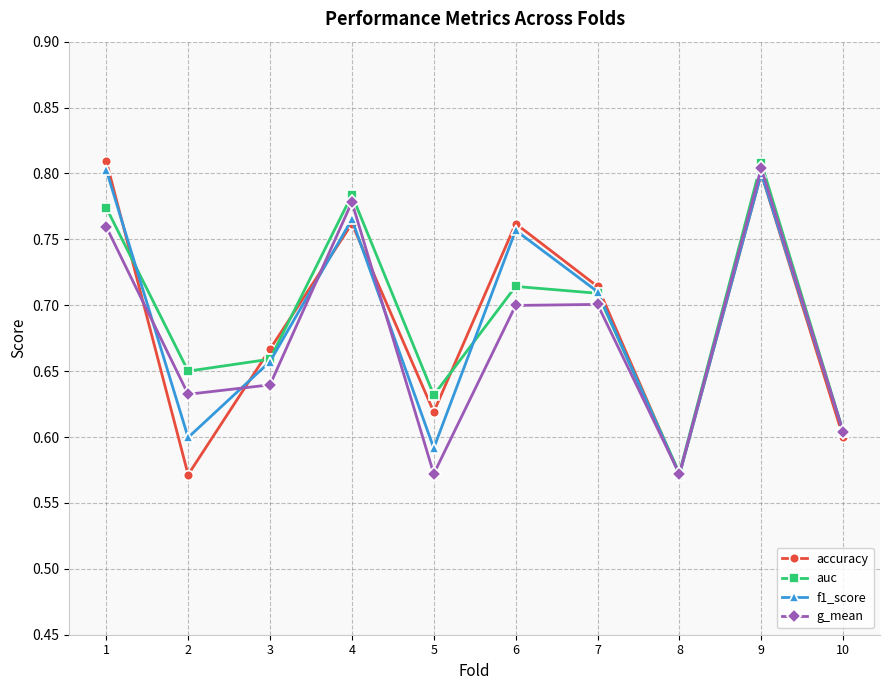

How many data points does each series have?

10